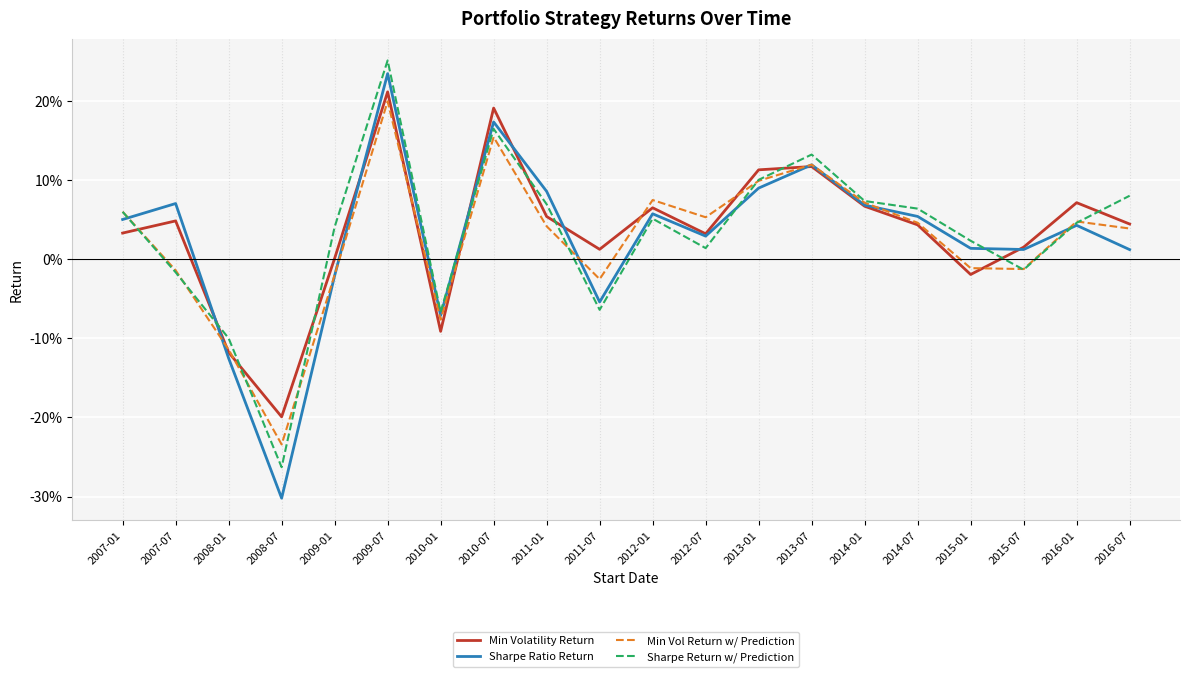

At which label does Sharpe Return w/ Prediction first exceed 0?

2007-01